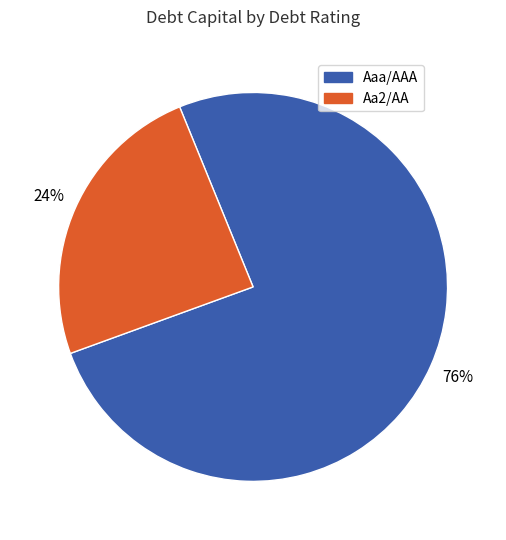

How many segments does this pie chart have?

2